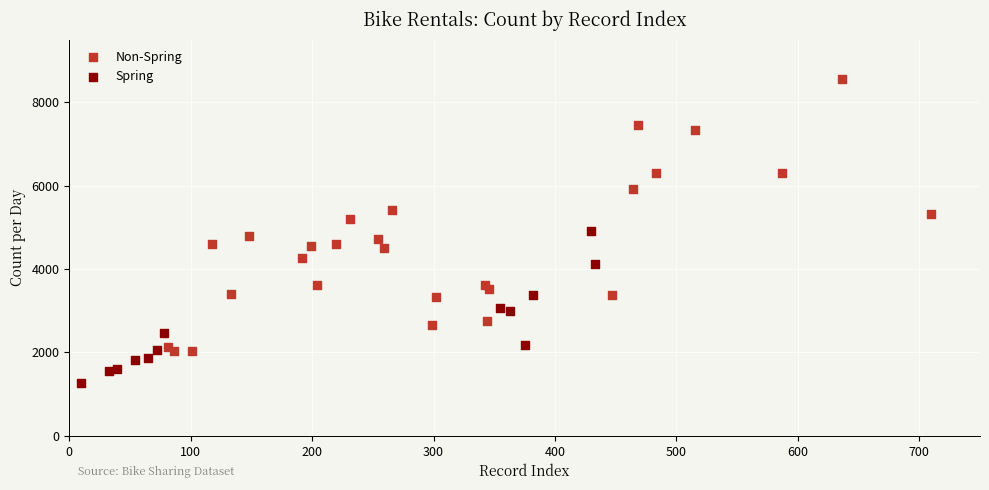

Which series reaches the maximum Y coordinate?

Non-Spring